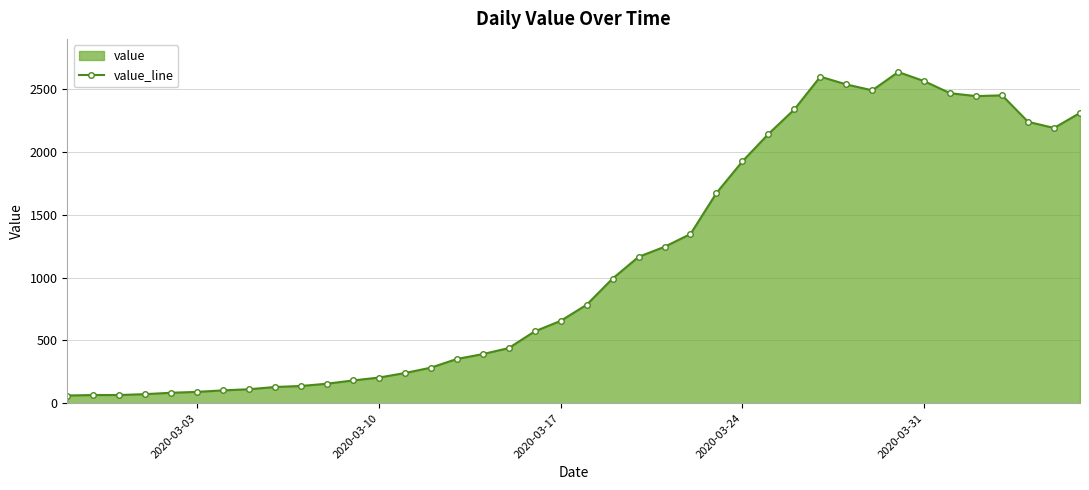

The value at 2020-03-31 is 1717. True or false?

False